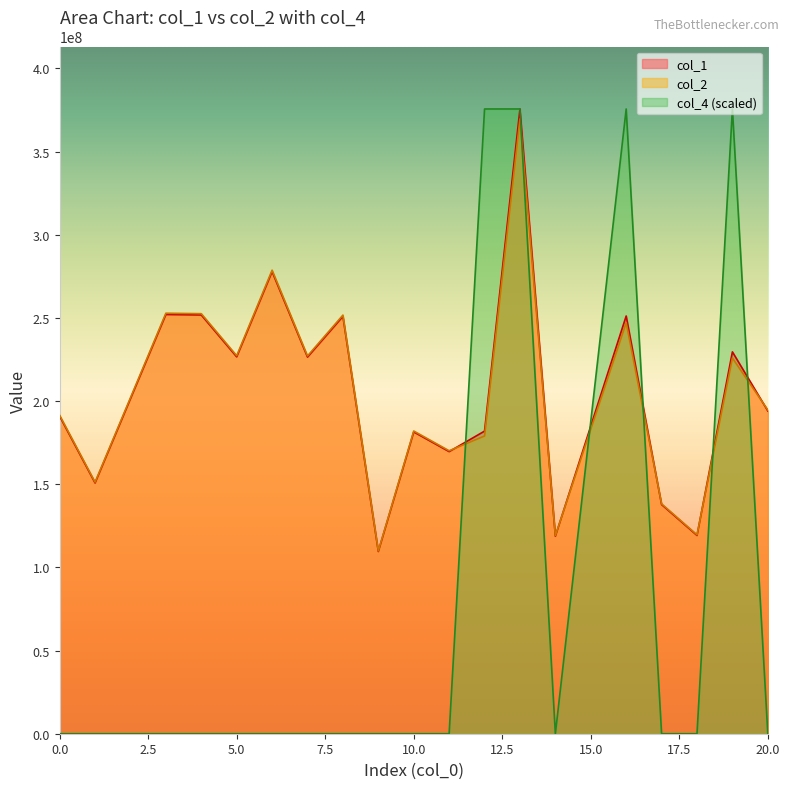

What is the approximate value of col_1 at 5?

226606246.5